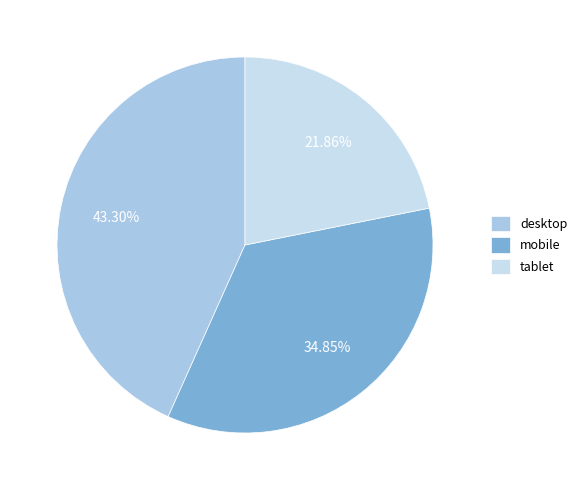

Which slice is the largest?

desktop